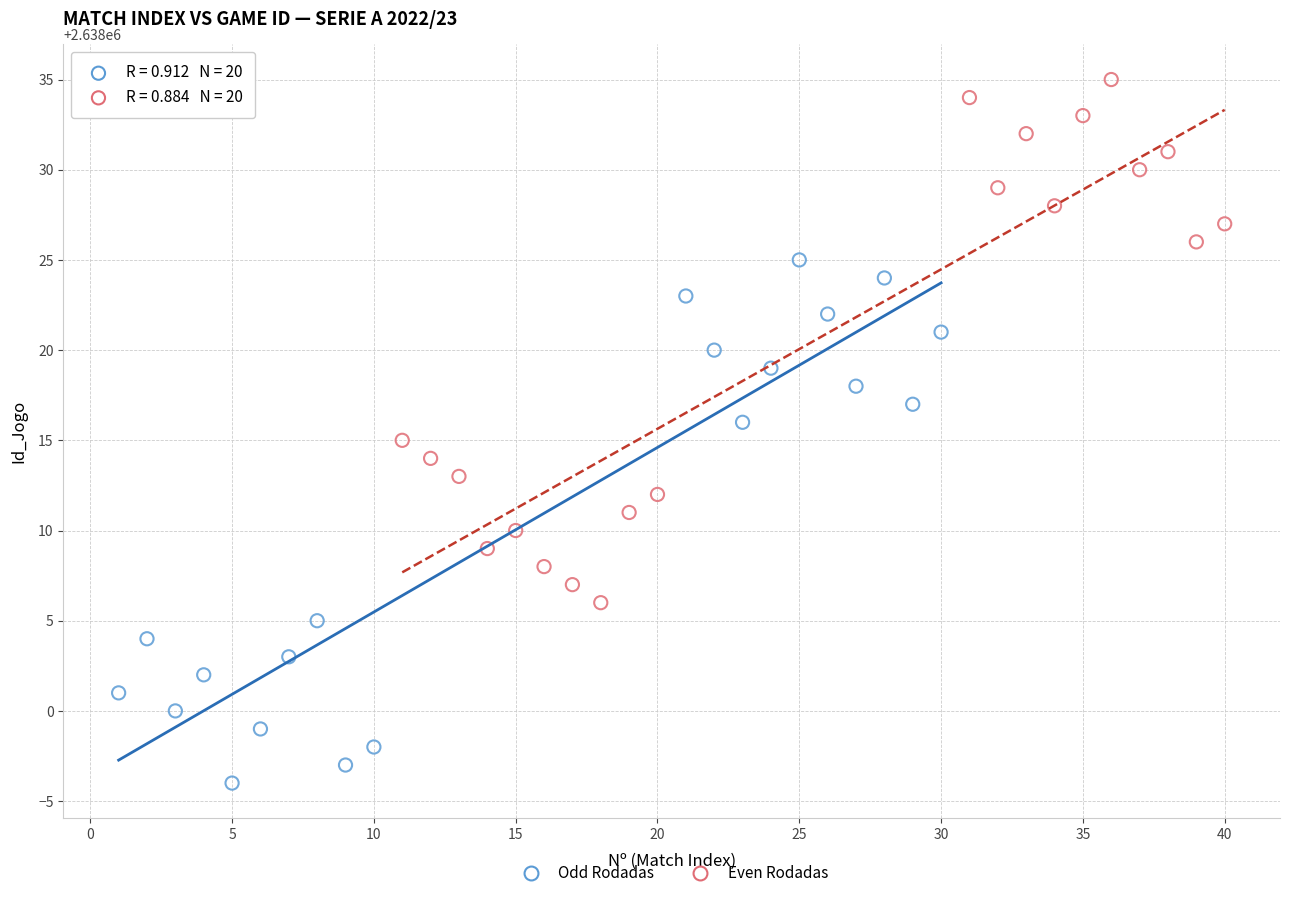

Which series contains the highest Y value?

Even Rodadas